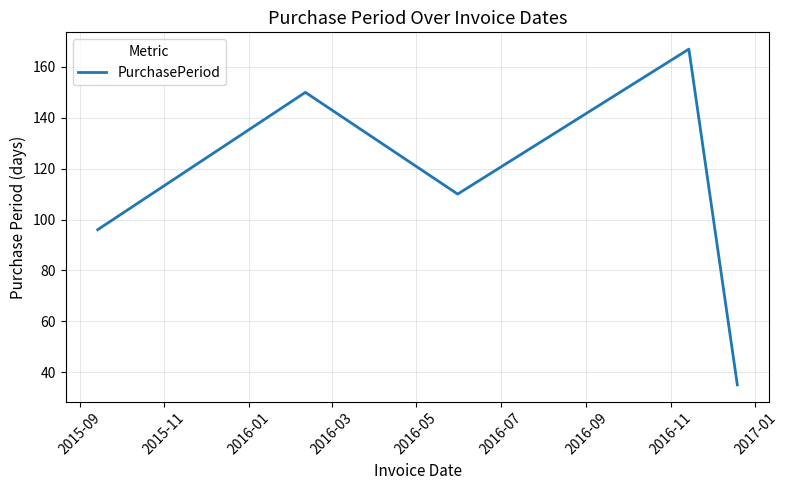

How many interior local peaks (higher than both neighbors) does the data have?

2